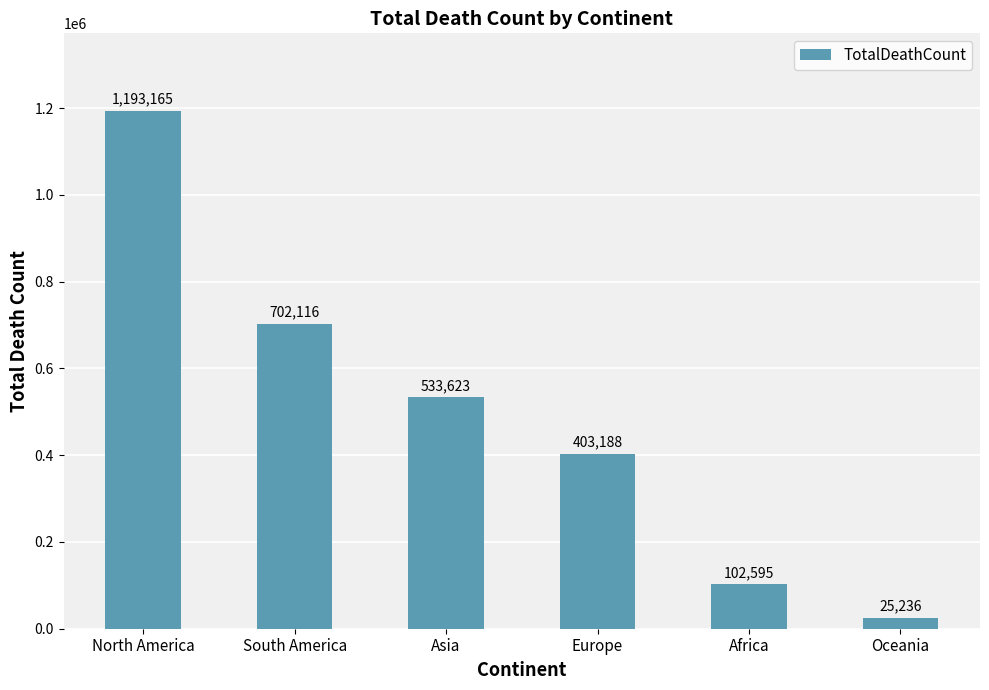

What is the ratio of the value at Africa to the value at Europe?

0.3